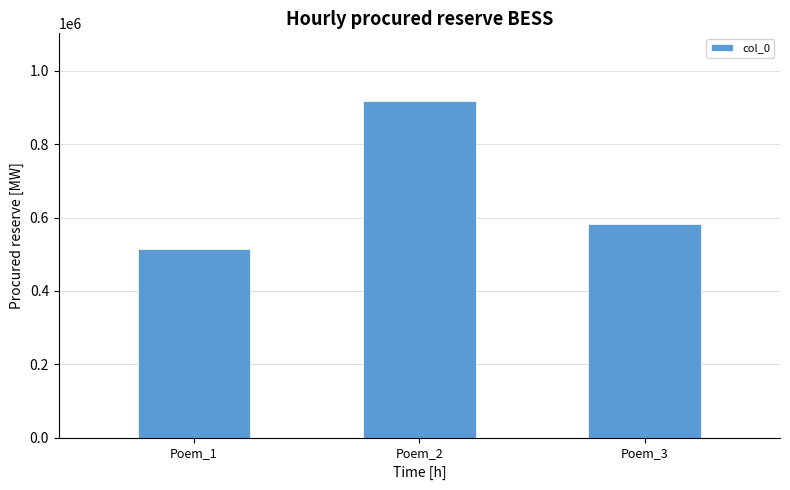

Reading right to left, what are all the values shown in this chart?

582400	918699	515058